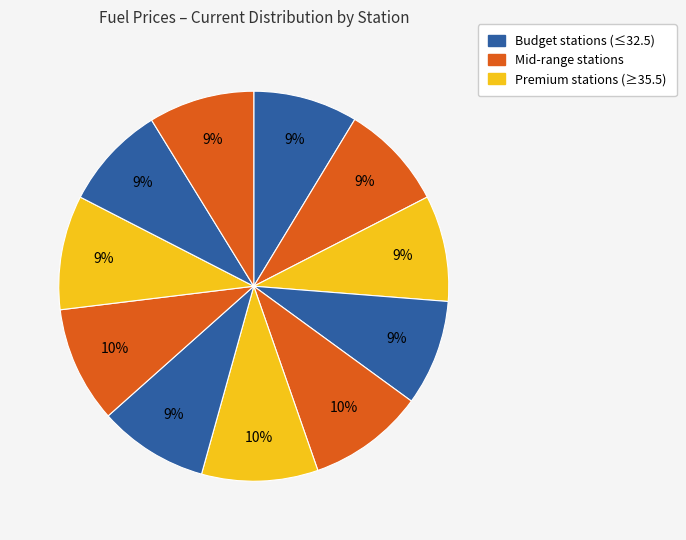

How many slices are in this pie chart?

11